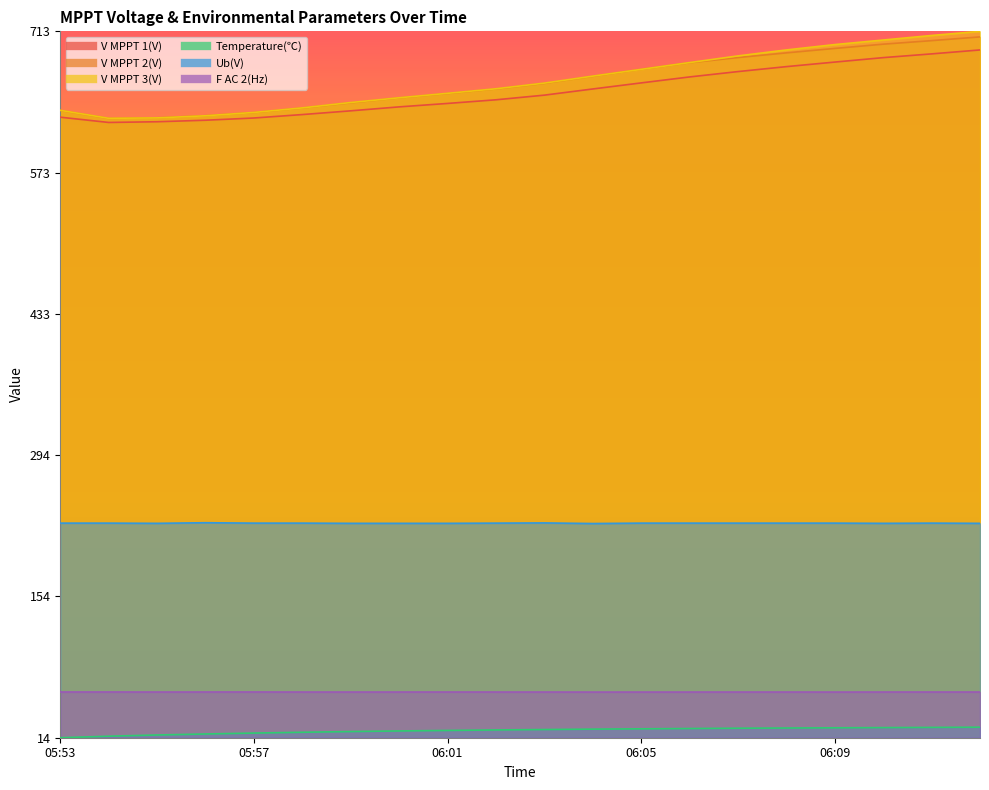

At which category does the chart reach its peak across all series?

06:12